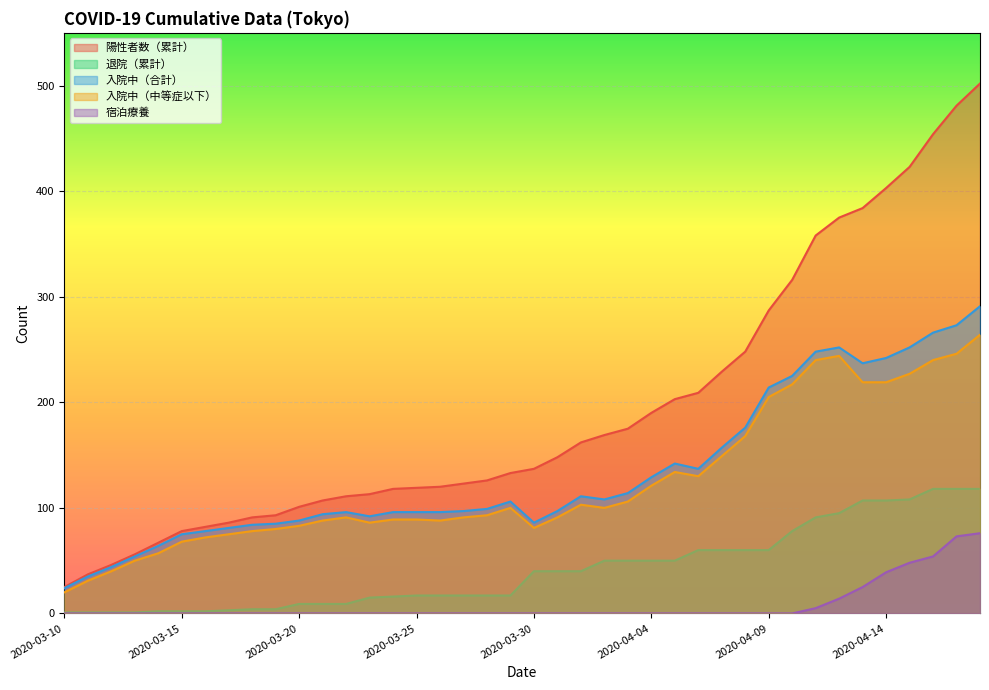

At which label is 退院（累計） closest to 59?

2020-04-06